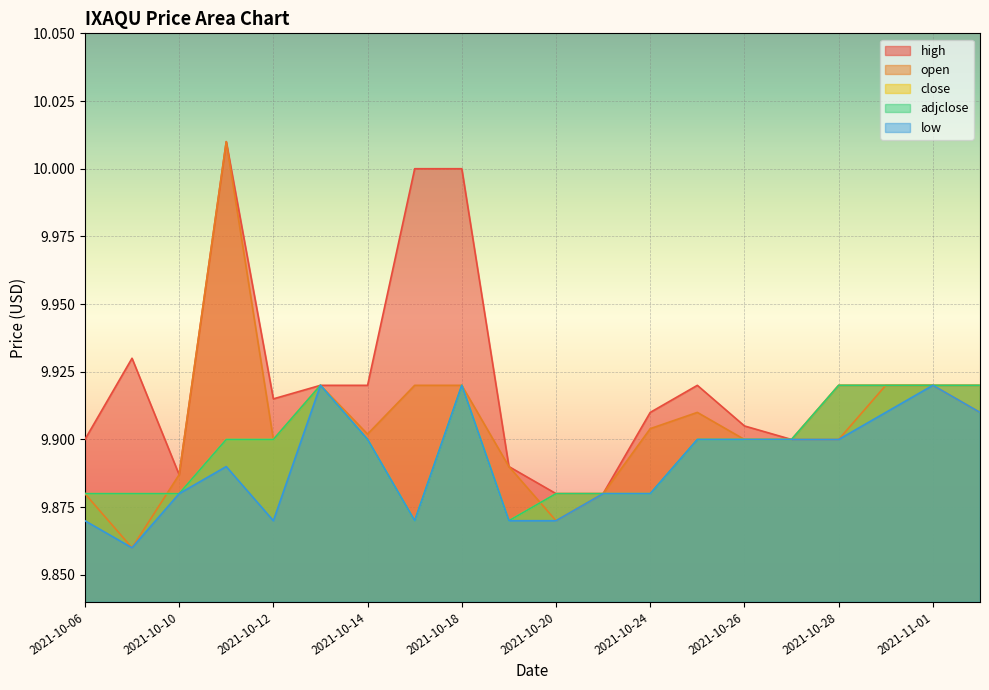

What is the value of the open point at the 2nd from the left?

9.9